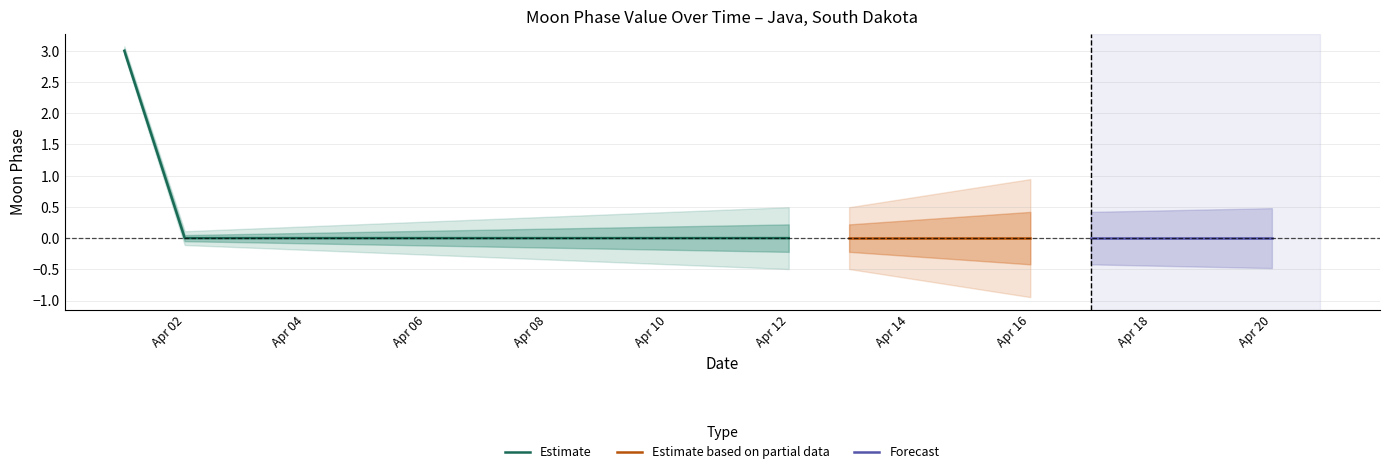

Is it true that Estimate equals 0 at Apr 12?

True